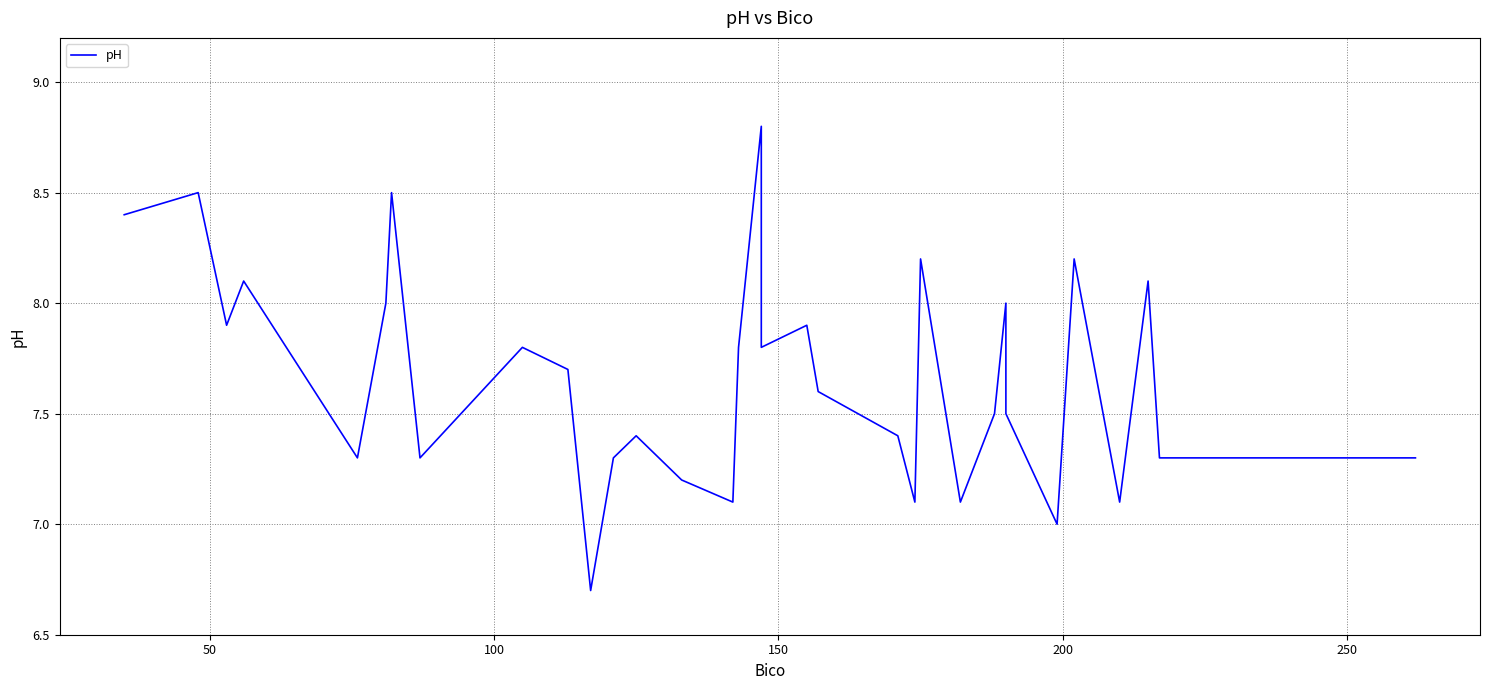

Reading right to left, extract all data points from this chart.

7.3	7.3	8.1	7.1	8.2	7.0	7.5	8.0	7.5	7.1	8.2	7.1	7.4	7.6	7.6	7.9	7.8	8.8	7.8	7.1	7.2	7.4	7.3	6.7	7.7	7.8	7.3	8.5	8.0	7.3	8.1	7.9	8.5	8.4